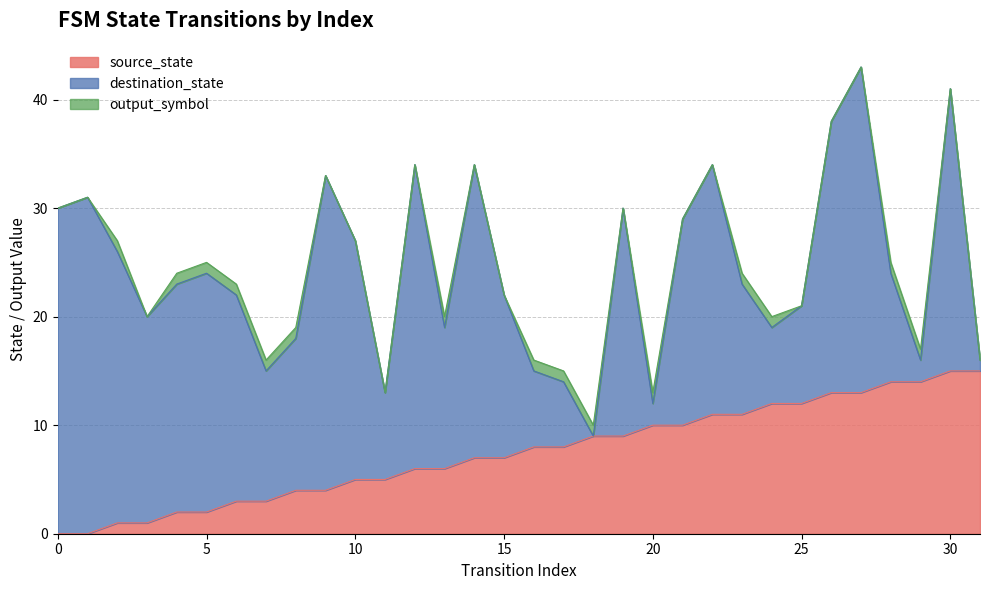

How many values in the source_state series exceed 8?

14